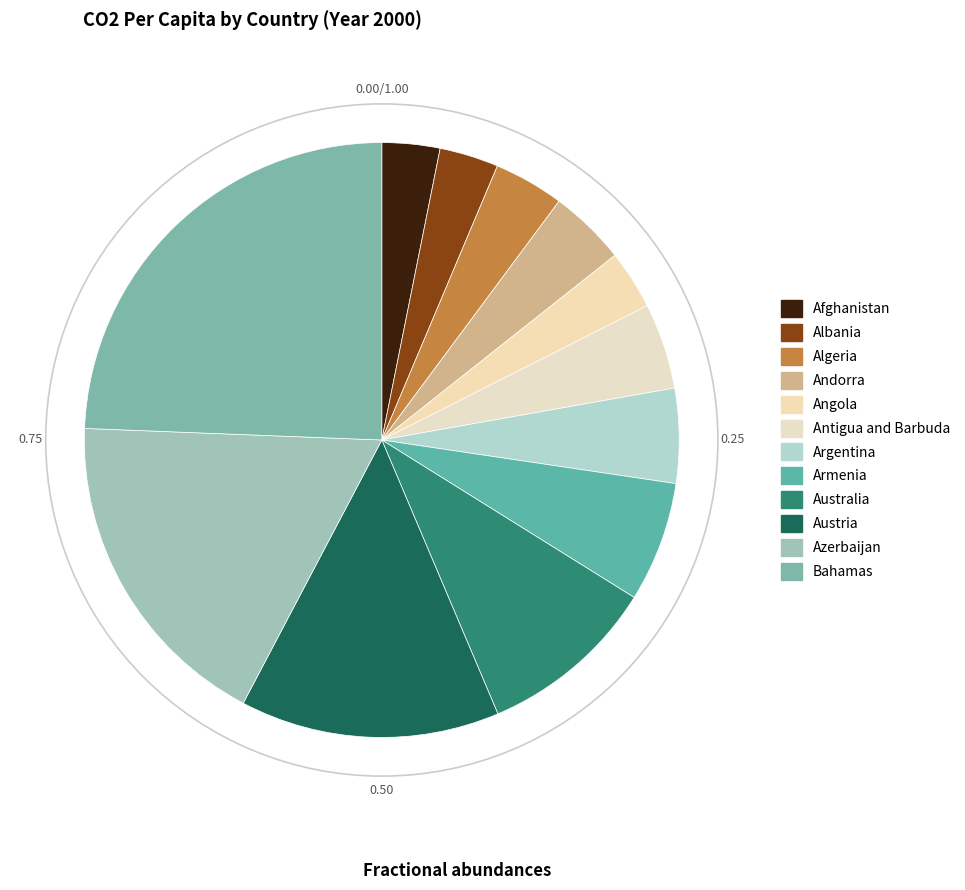

How many segments does this pie chart have?

12